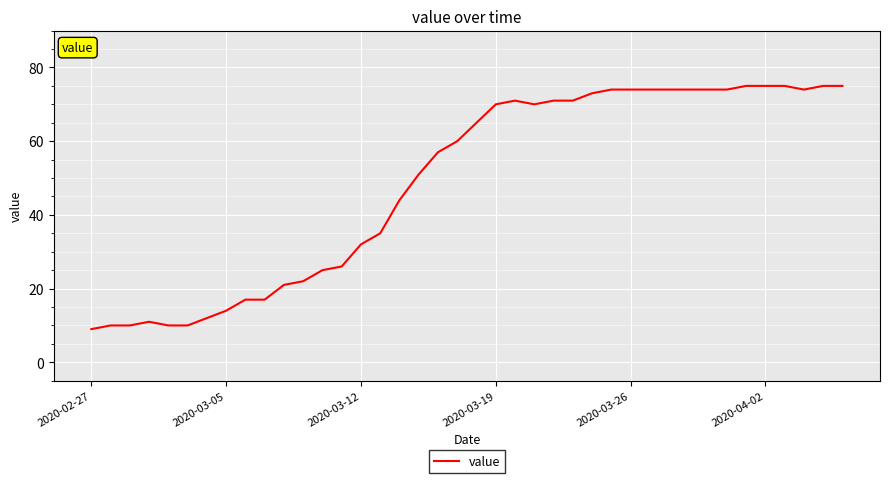

What is the difference between the maximum and minimum values?

66